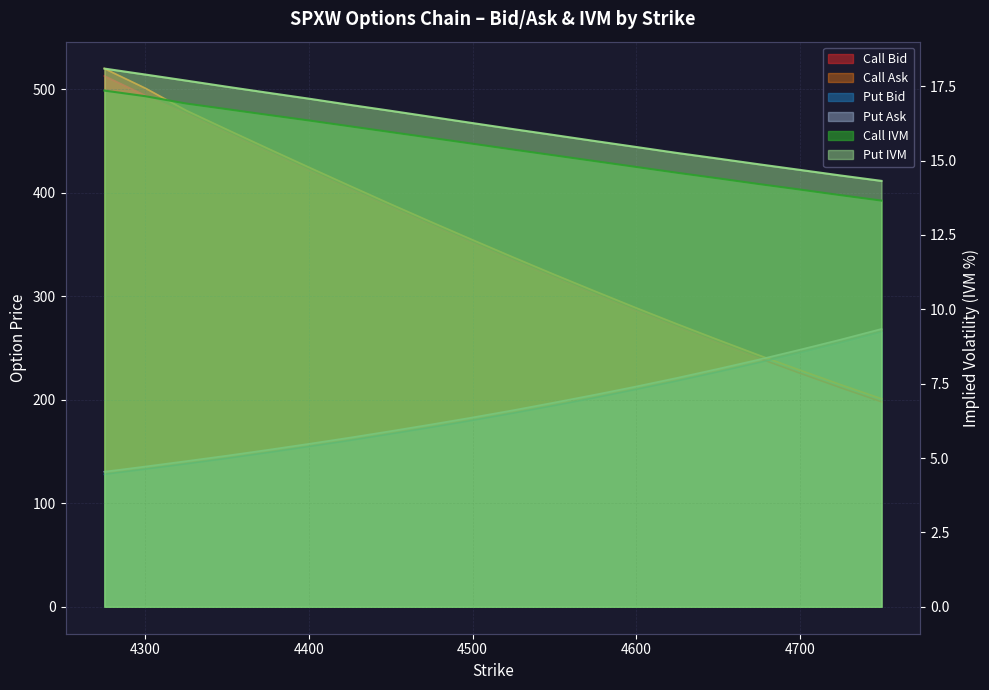

Is it true that Put Bid equals 194.4 at 4550?

True